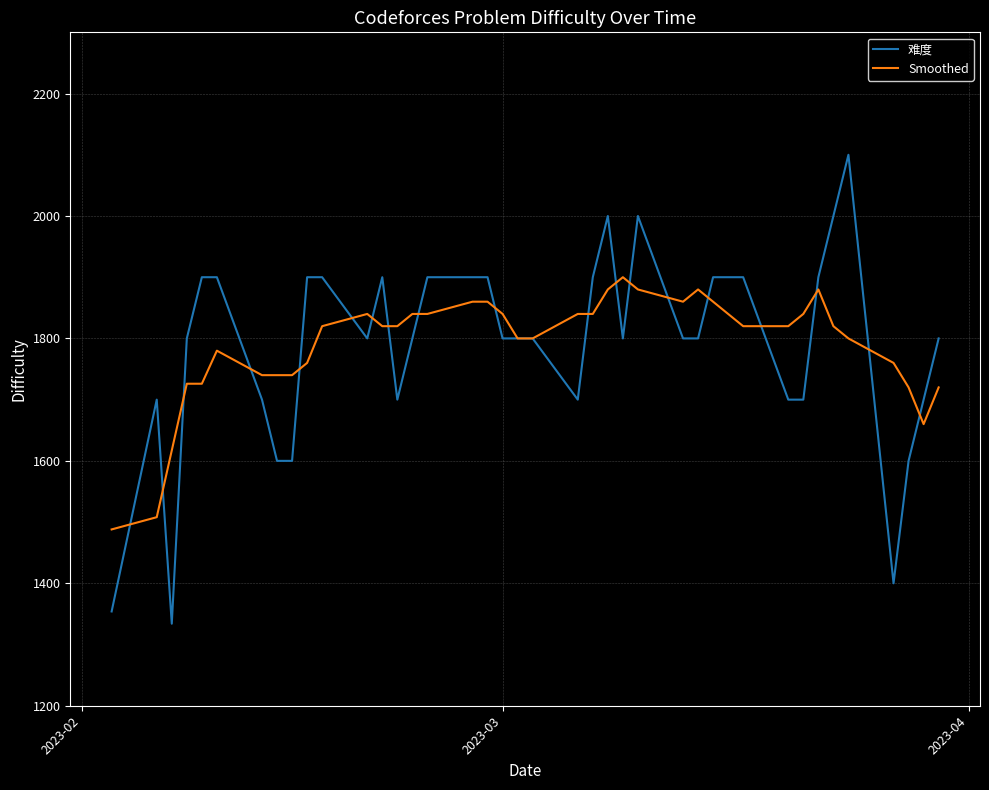

How many lines are shown in the chart?

2